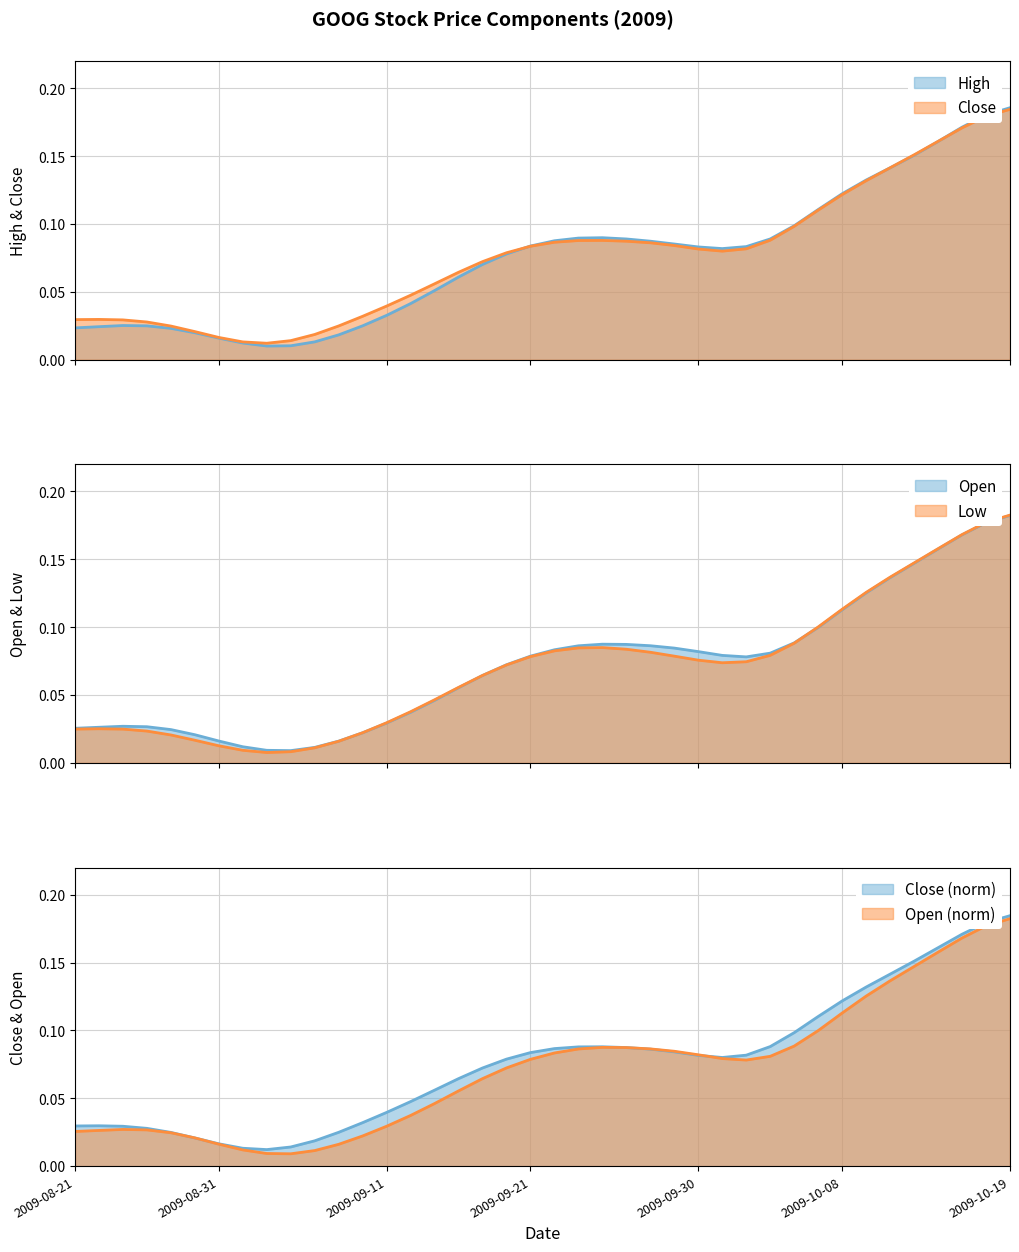

What is the label of the 8th point from the left?

2009-09-01